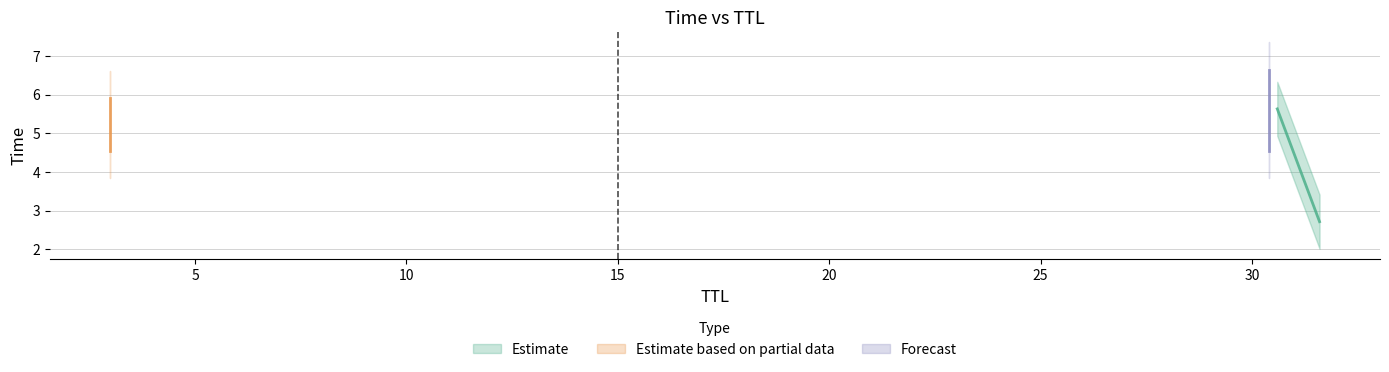

What is the maximum value shown in the chart?

6.6